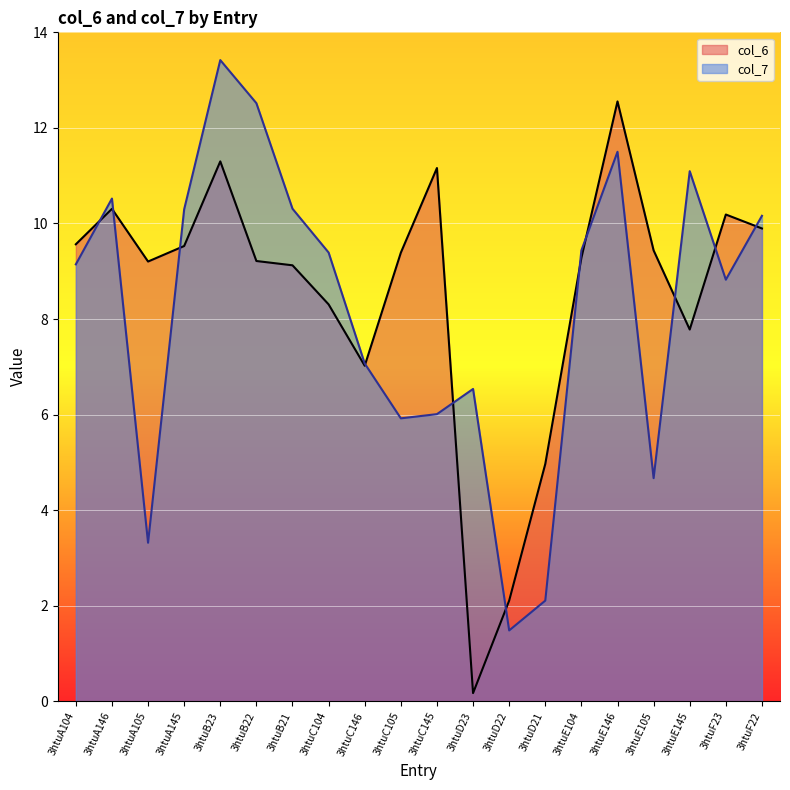

Rank the series by their maximum value, from highest to lowest.

col_7, col_6